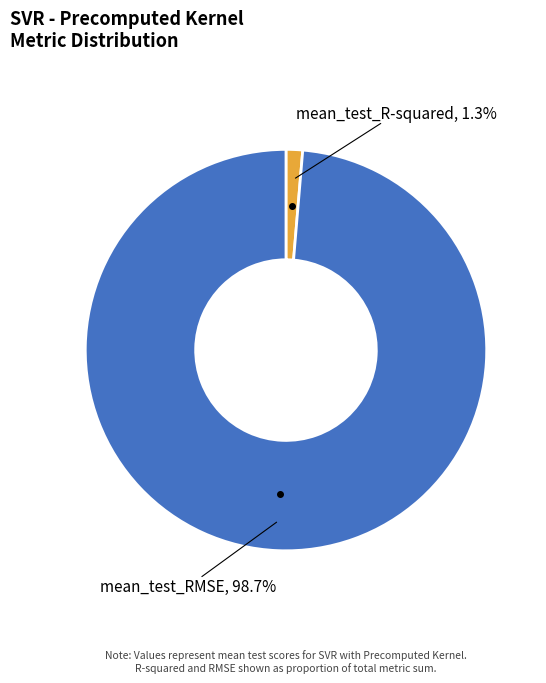

Does any single category account for the majority?

Yes